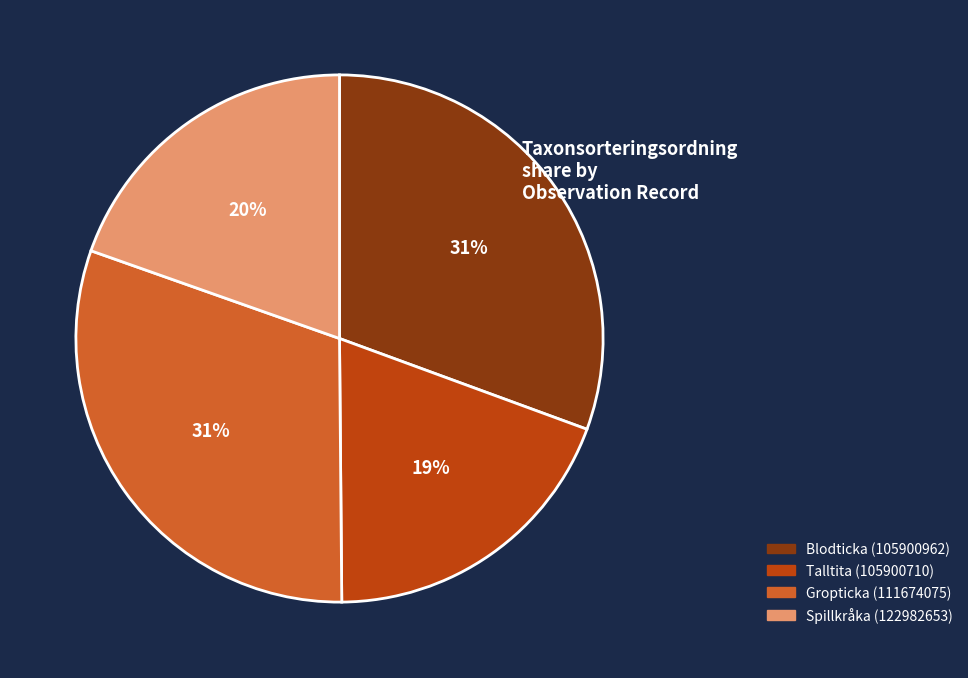

To the nearest percent, what is the combined percentage of Blodticka (105900962) and Spillkråka (122982653)?

50%